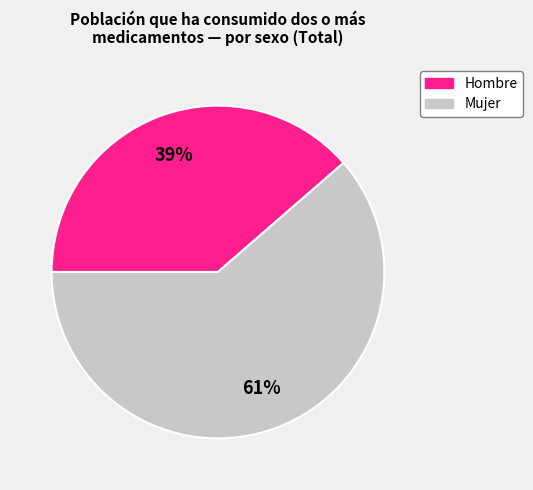

Approximately how many times larger is the value at Mujer compared to Hombre?

1.6